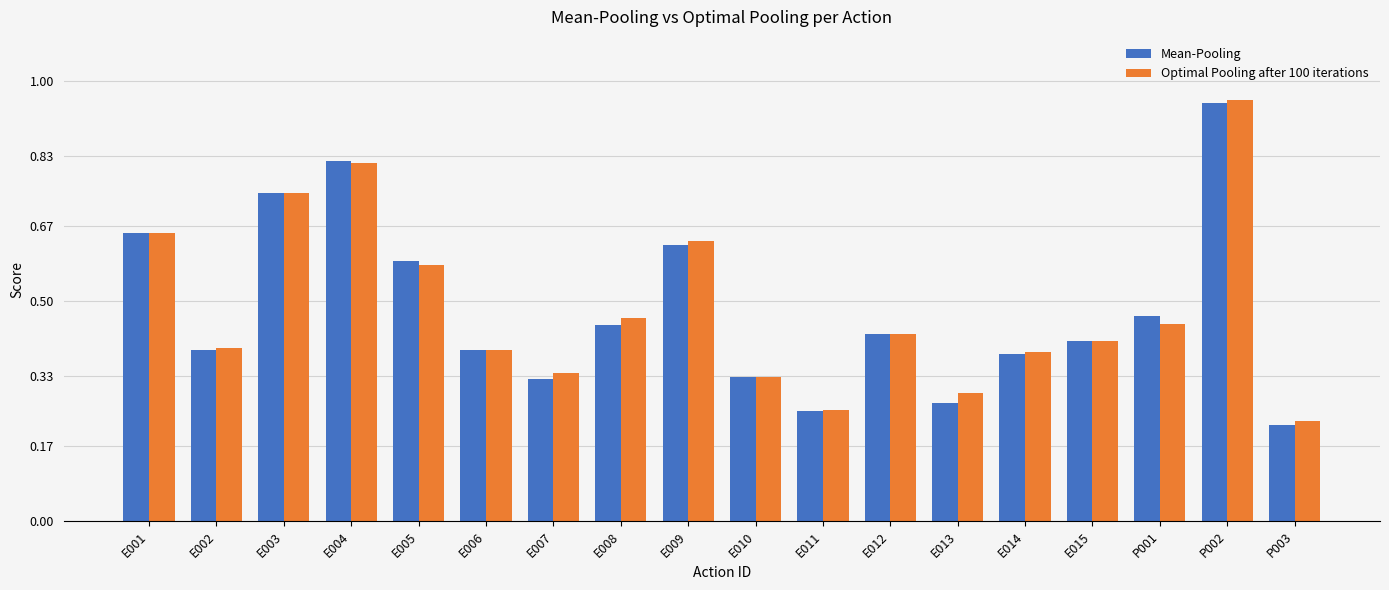

Which label corresponds to the smallest value in the chart?

P003